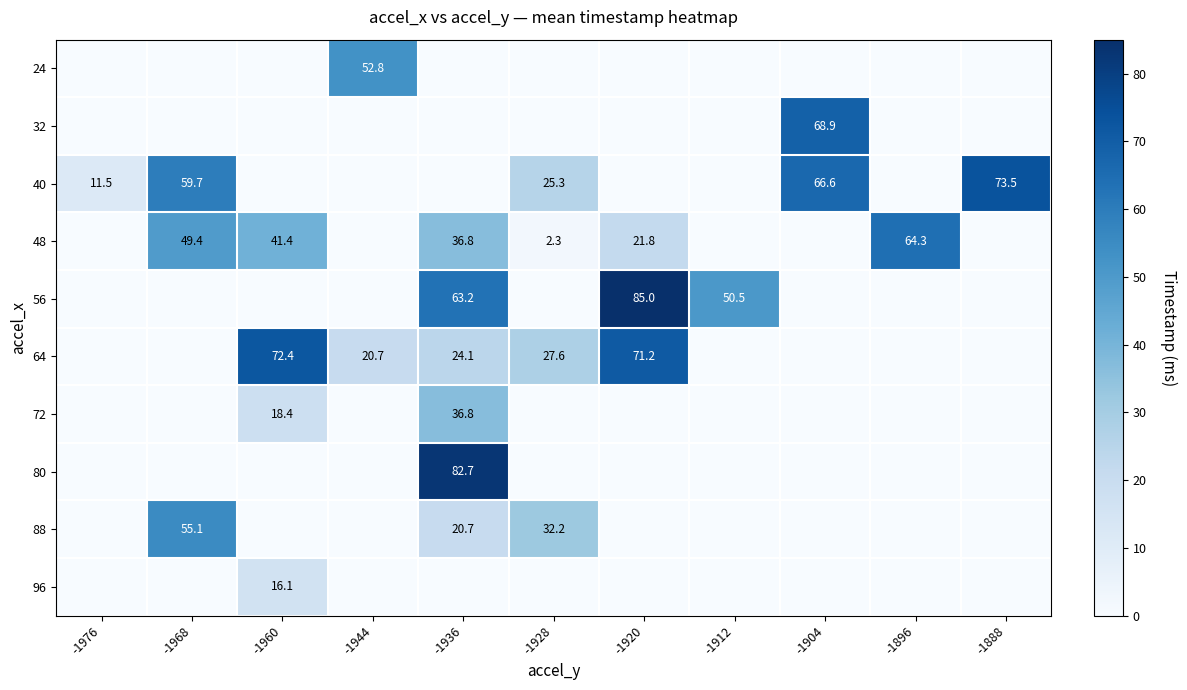

The value of 88 at -1928 is 14.5. True or false?

False